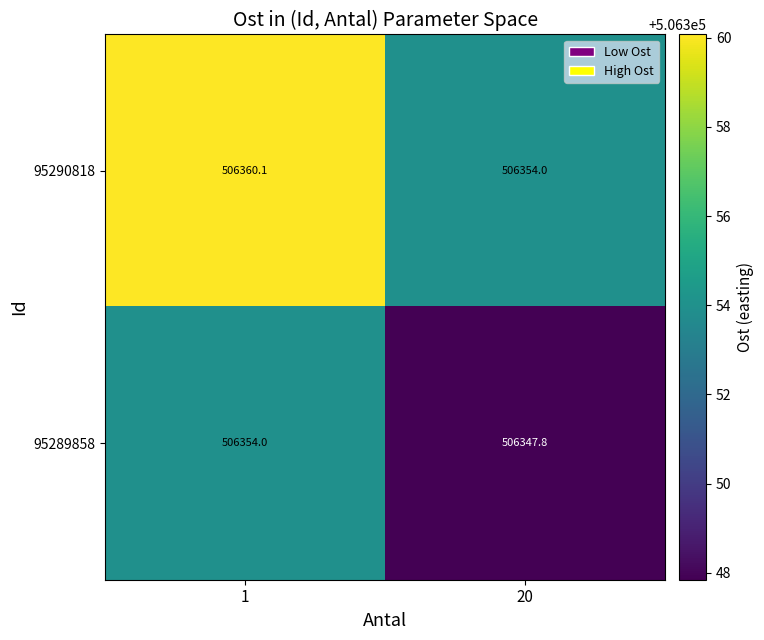

True or false: 95289858 has a value of 131687.3 at 1.

False